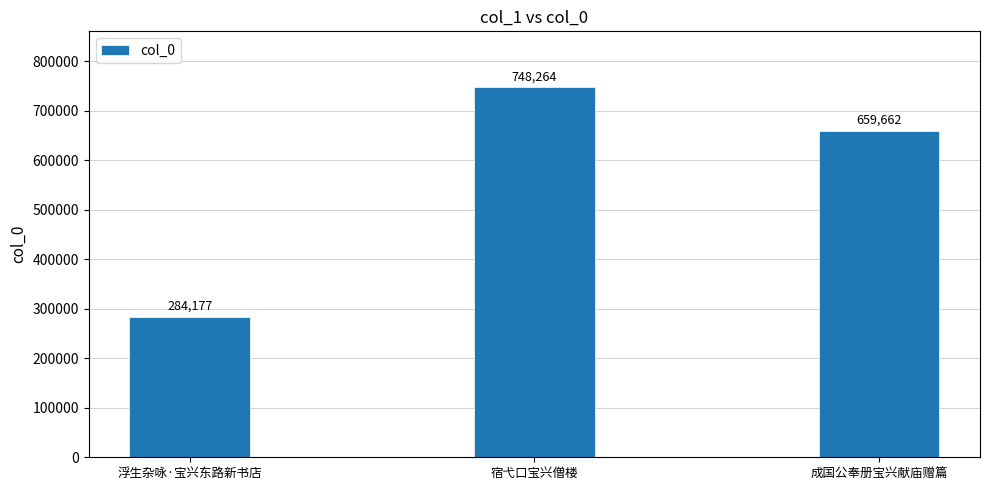

Where does the data first go above 659662?

宿弋口宝兴僧楼